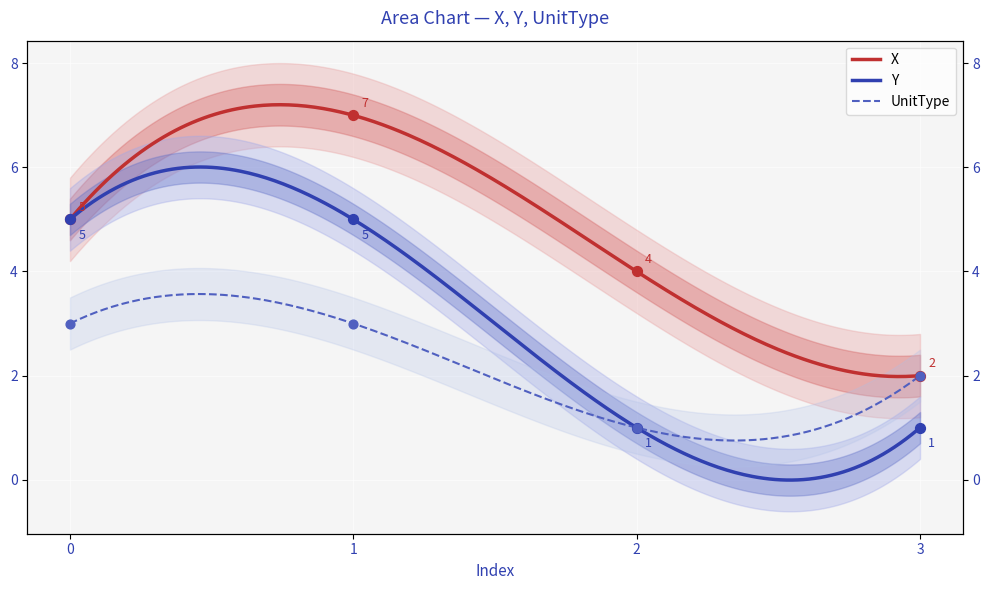

Which series has the widest spread of Y values?

X